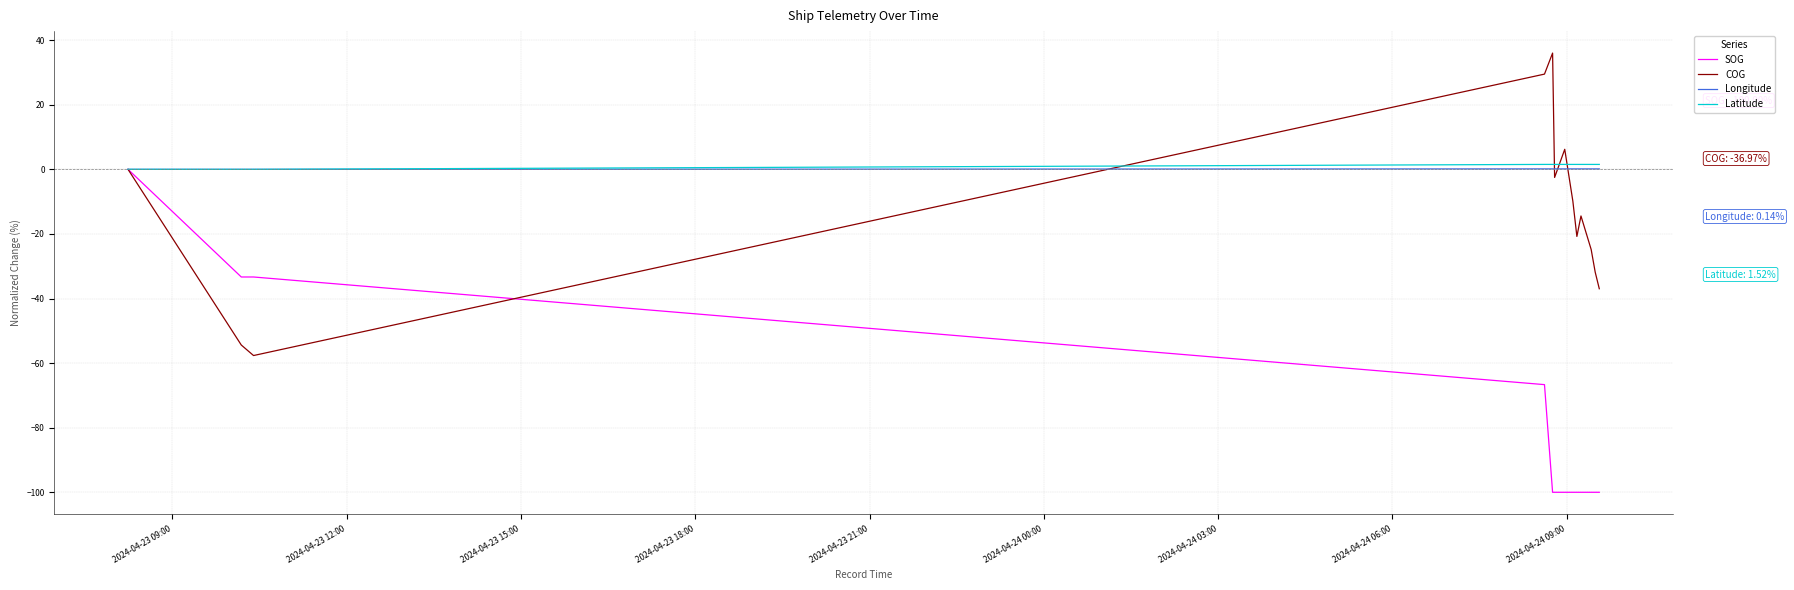

Which series has the largest total across all categories?

Latitude